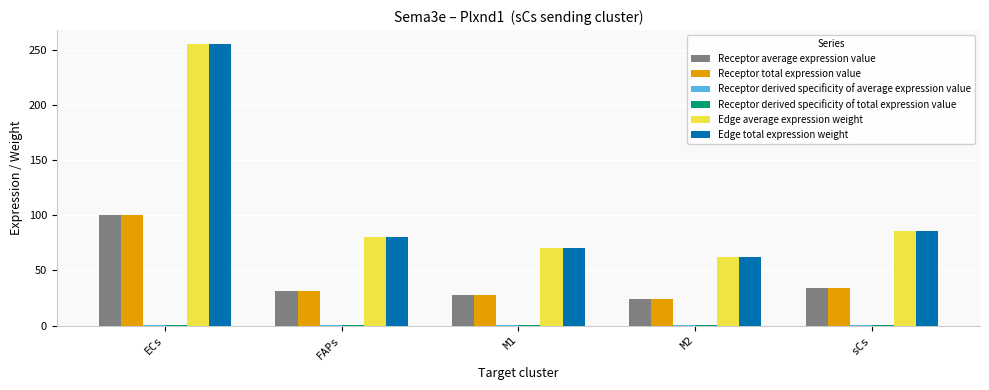

Does the chart contain stacked bars?

No